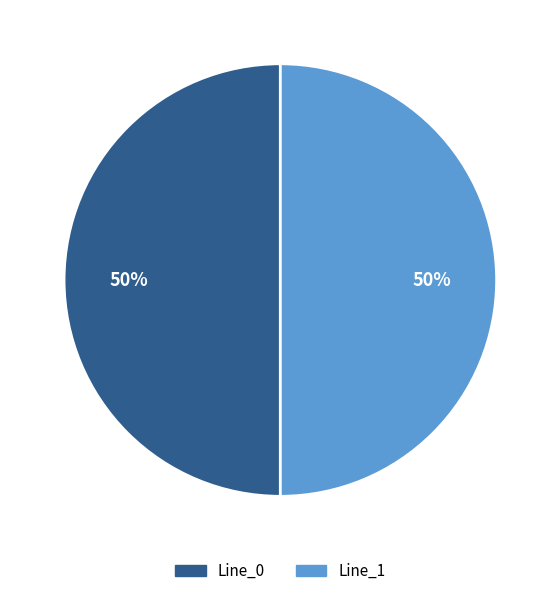

To the nearest percent, what is the average slice percentage?

50%